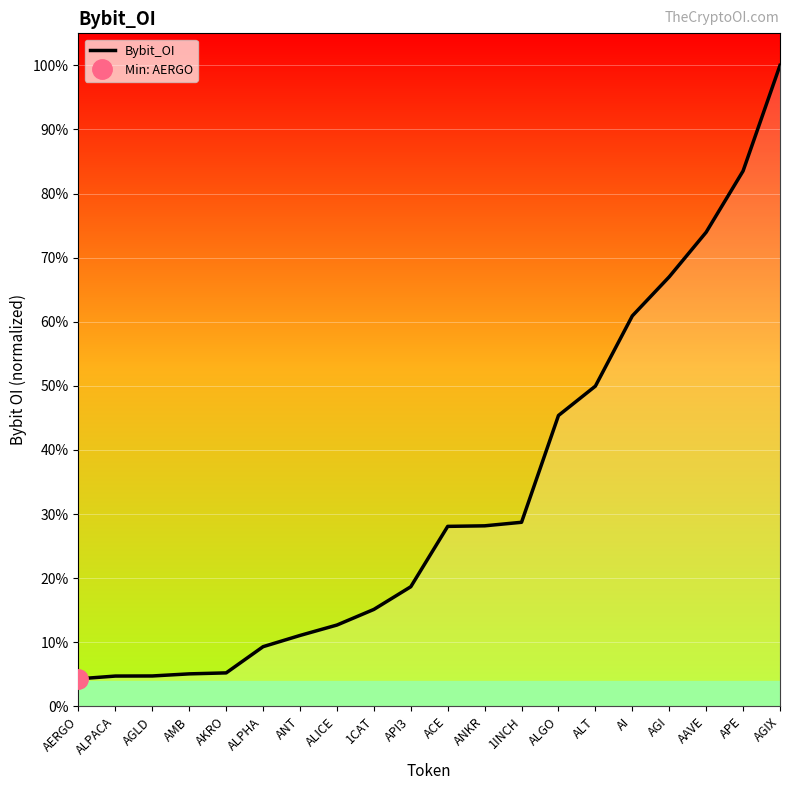

At which label is the value closest to 52?

ALT